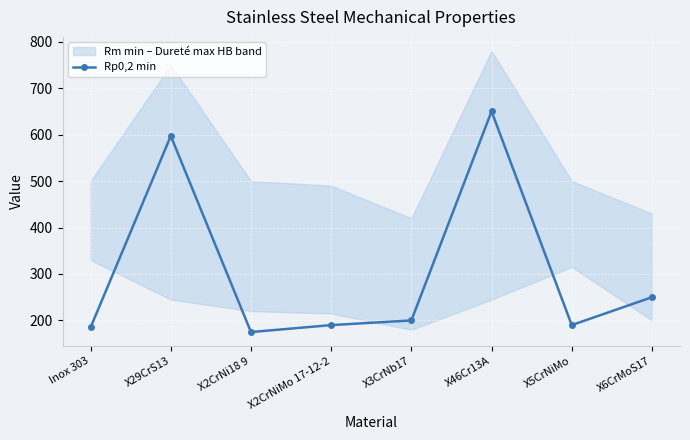

Reading right to left, list all the values displayed in this chart.

X6CrMoS17=250	X5CrNiMo=190	X46Cr13A=650	X3CrNb17=200	X2CrNiMo 17-12-2=190	X2CrNi18 9=175	X29CrS13=597	Inox 303=185